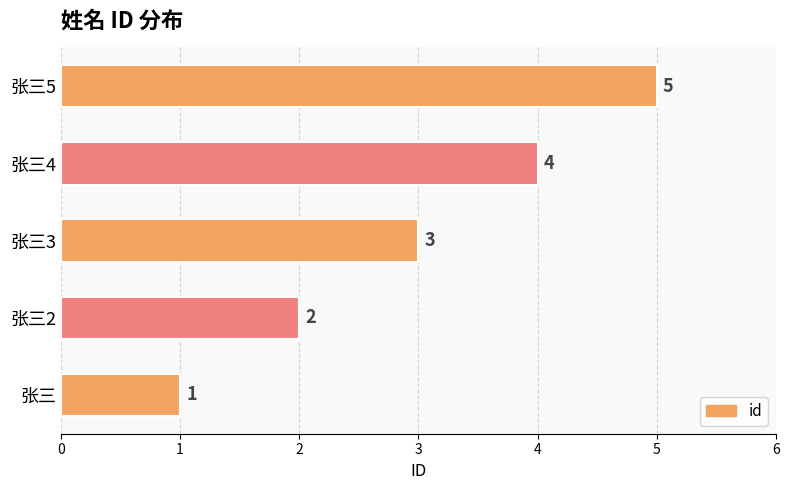

What is the average value?

3